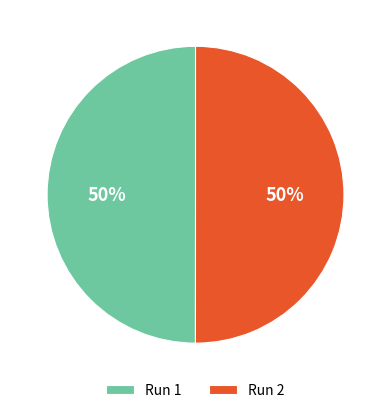

To the nearest percent, what is the average slice percentage?

50%